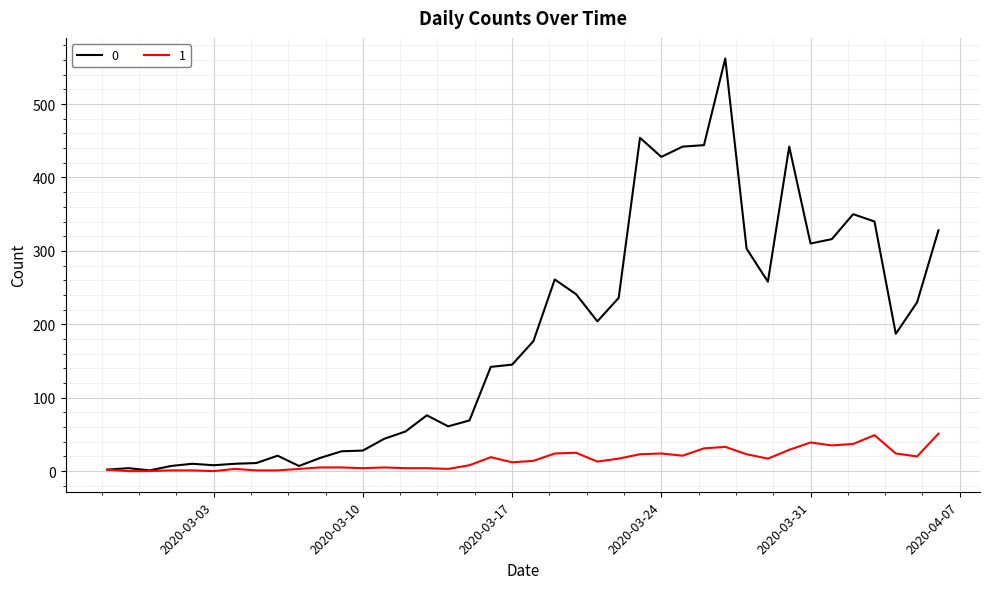

Rank the series by their average value, from lowest to highest.

1, 0